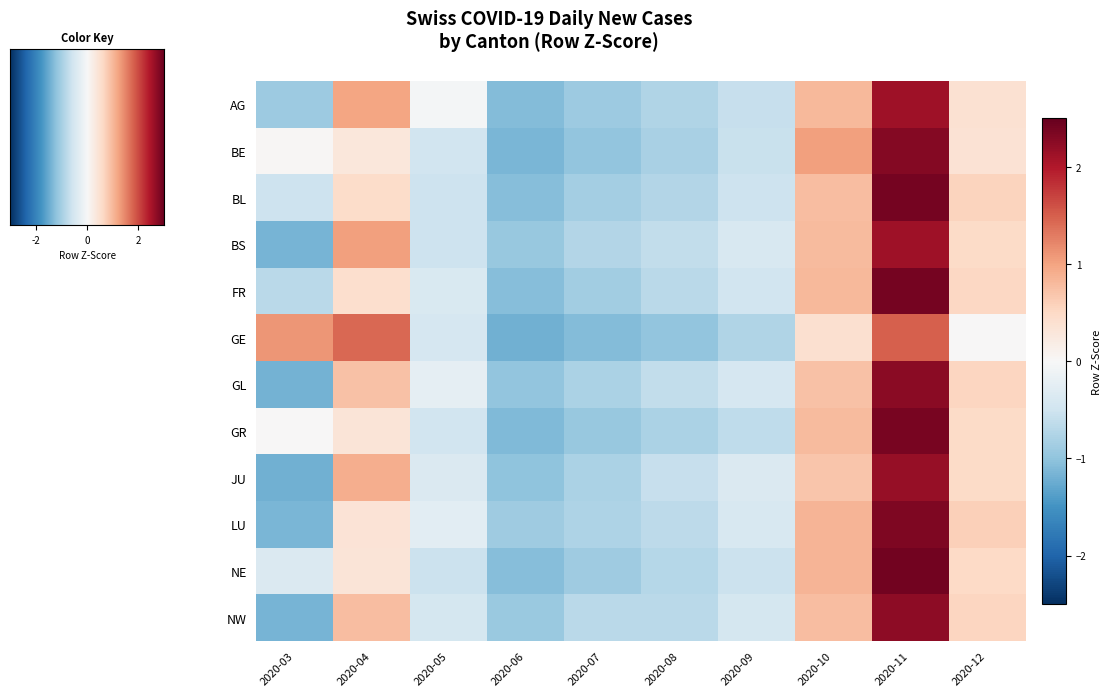

Reading left to right, what are all the values shown in this chart?

AG: 2020-03=-0.9	2020-04=1.0	2020-05=-0.1	2020-06=-1.1	2020-07=-0.9	2020-08=-0.7	2020-09=-0.6	2020-10=0.8	2020-11=2.1	2020-12=0.4
BE: 2020-03=0.0	2020-04=0.3	2020-05=-0.5	2020-06=-1.1	2020-07=-1.0	2020-08=-0.8	2020-09=-0.6	2020-10=1.0	2020-11=2.3	2020-12=0.4
BL: 2020-03=-0.5	2020-04=0.5	2020-05=-0.5	2020-06=-1.1	2020-07=-0.8	2020-08=-0.7	2020-09=-0.5	2020-10=0.8	2020-11=2.4	2020-12=0.6
BS: 2020-03=-1.2	2020-04=1.0	2020-05=-0.5	2020-06=-1.0	2020-07=-0.7	2020-08=-0.6	2020-09=-0.4	2020-10=0.8	2020-11=2.1	2020-12=0.5
FR: 2020-03=-0.7	2020-04=0.4	2020-05=-0.4	2020-06=-1.1	2020-07=-0.9	2020-08=-0.7	2020-09=-0.5	2020-10=0.8	2020-11=2.4	2020-12=0.5
GE: 2020-03=1.1	2020-04=1.4	2020-05=-0.4	2020-06=-1.2	2020-07=-1.1	2020-08=-1.0	2020-09=-0.8	2020-10=0.4	2020-11=1.5	2020-12=0.0
GL: 2020-03=-1.2	2020-04=0.7	2020-05=-0.2	2020-06=-1.0	2020-07=-0.8	2020-08=-0.6	2020-09=-0.4	2020-10=0.7	2020-11=2.2	2020-12=0.5
GR: 2020-03=0.0	2020-04=0.3	2020-05=-0.5	2020-06=-1.1	2020-07=-1.0	2020-08=-0.8	2020-09=-0.6	2020-10=0.8	2020-11=2.4	2020-12=0.5
JU: 2020-03=-1.2	2020-04=0.9	2020-05=-0.4	2020-06=-1.0	2020-07=-0.8	2020-08=-0.6	2020-09=-0.4	2020-10=0.7	2020-11=2.2	2020-12=0.5
LU: 2020-03=-1.1	2020-04=0.3	2020-05=-0.3	2020-06=-0.9	2020-07=-0.8	2020-08=-0.6	2020-09=-0.4	2020-10=0.8	2020-11=2.3	2020-12=0.6
NE: 2020-03=-0.4	2020-04=0.3	2020-05=-0.5	2020-06=-1.1	2020-07=-0.9	2020-08=-0.7	2020-09=-0.5	2020-10=0.8	2020-11=2.4	2020-12=0.5
NW: 2020-03=-1.2	2020-04=0.8	2020-05=-0.4	2020-06=-0.9	2020-07=-0.7	2020-08=-0.7	2020-09=-0.4	2020-10=0.8	2020-11=2.2	2020-12=0.5